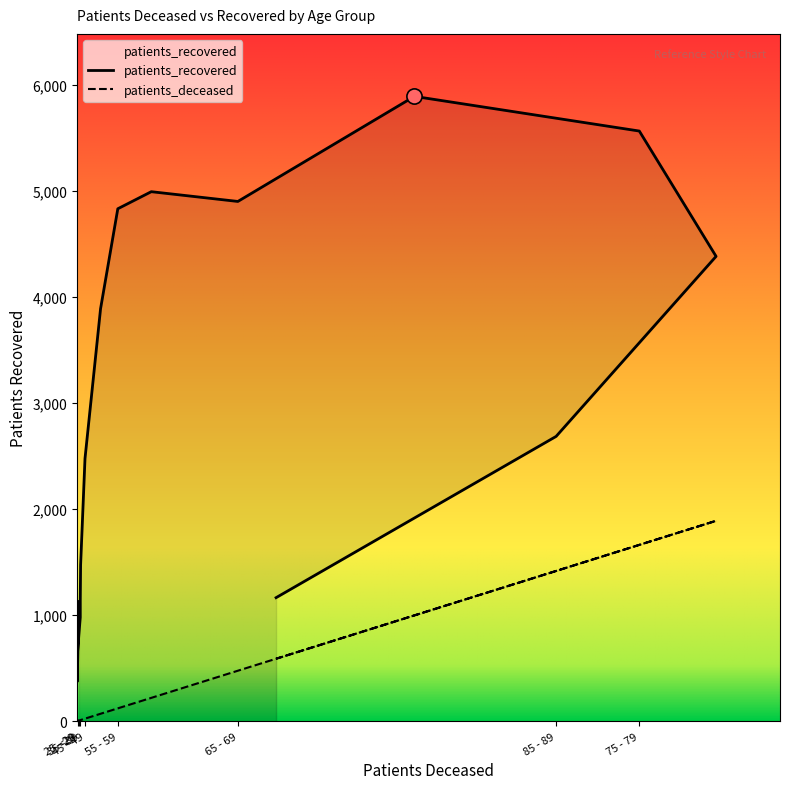

Is the value of patients_deceased at 35 - 39 greater than the value of patients_recovered at 25 - 29?

No